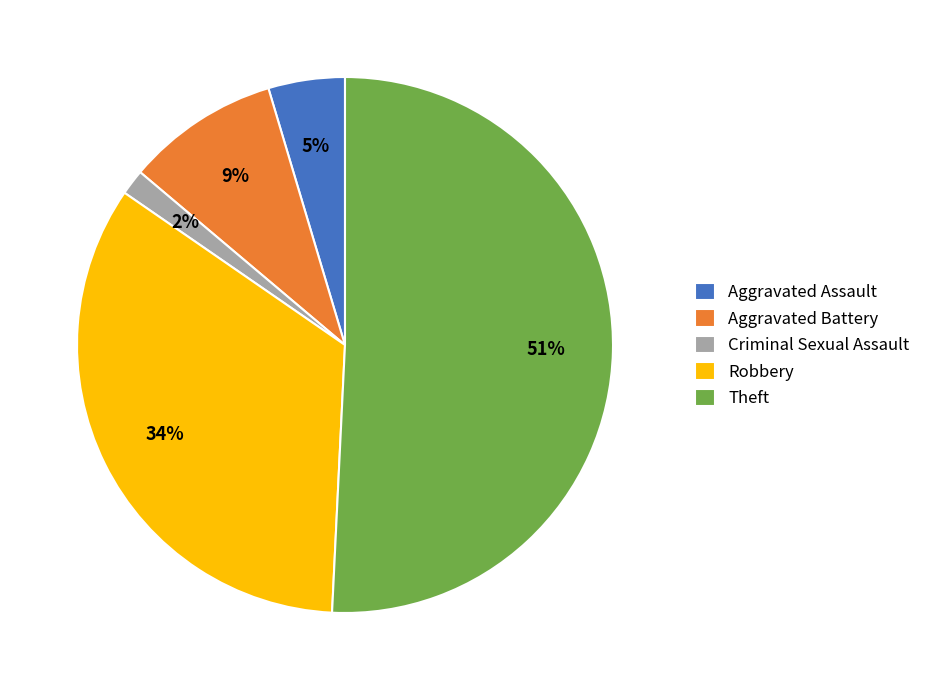

Combined, do Criminal Sexual Assault and Robbery account for over 50%?

No